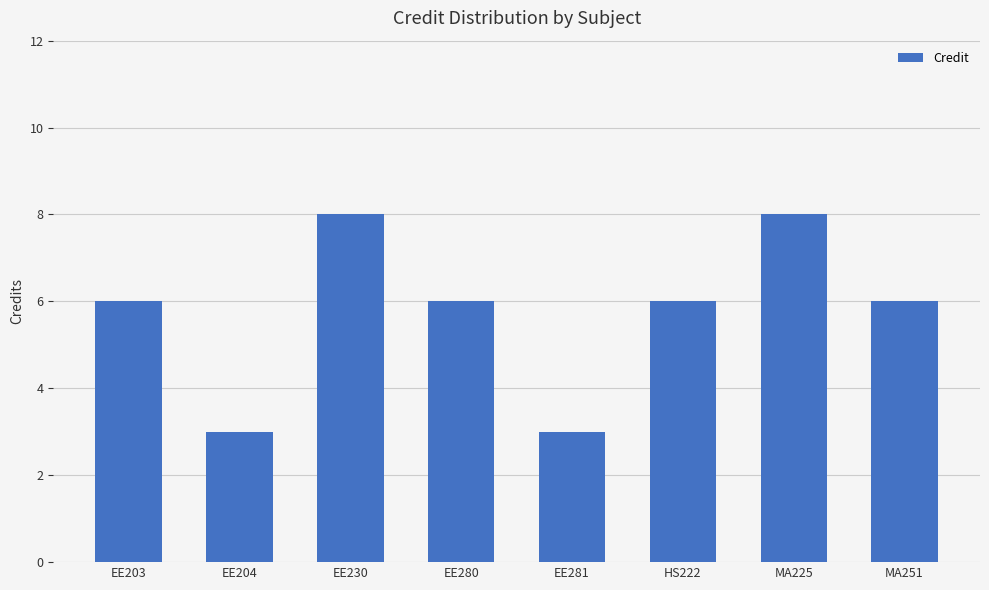

Reading left to right, list all the values displayed in this chart.

6	3	8	6	3	6	8	6